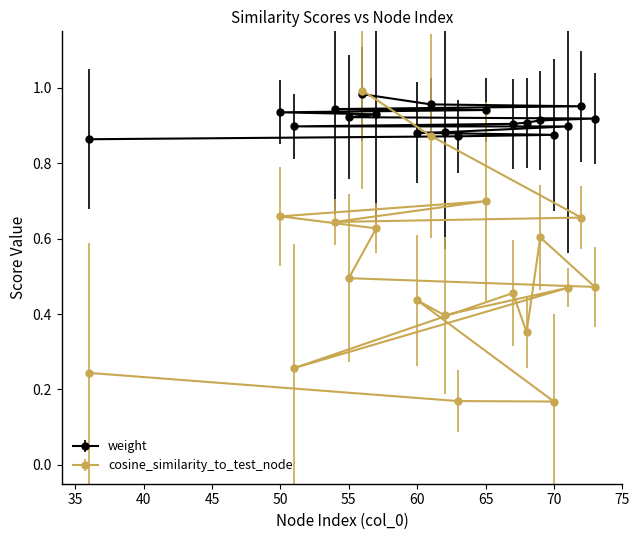

What are all the series names shown in the legend?

weight, cosine_similarity_to_test_node